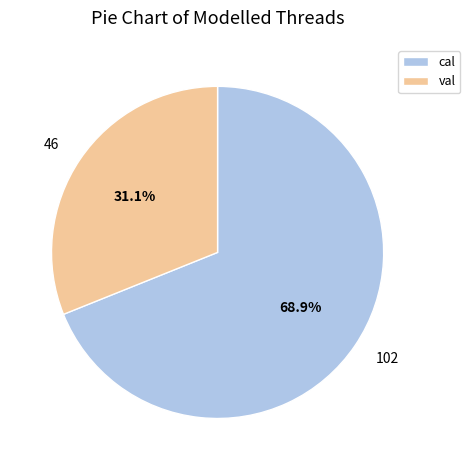

To the nearest percent, what is the combined percentage of val and cal?

100%